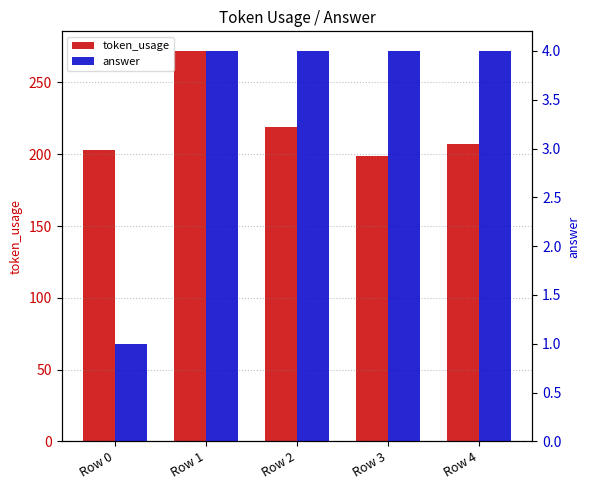

List the labels in order of token_usage value, smallest first.

Row 3, Row 0, Row 4, Row 2, Row 1